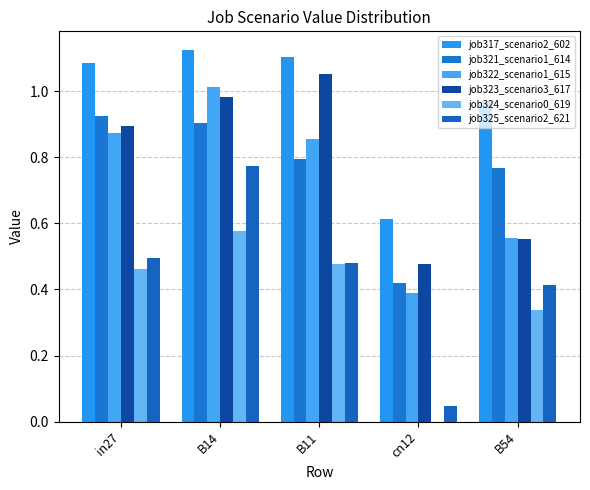

Which series has the largest range (max minus min)?

job325_scenario2_621